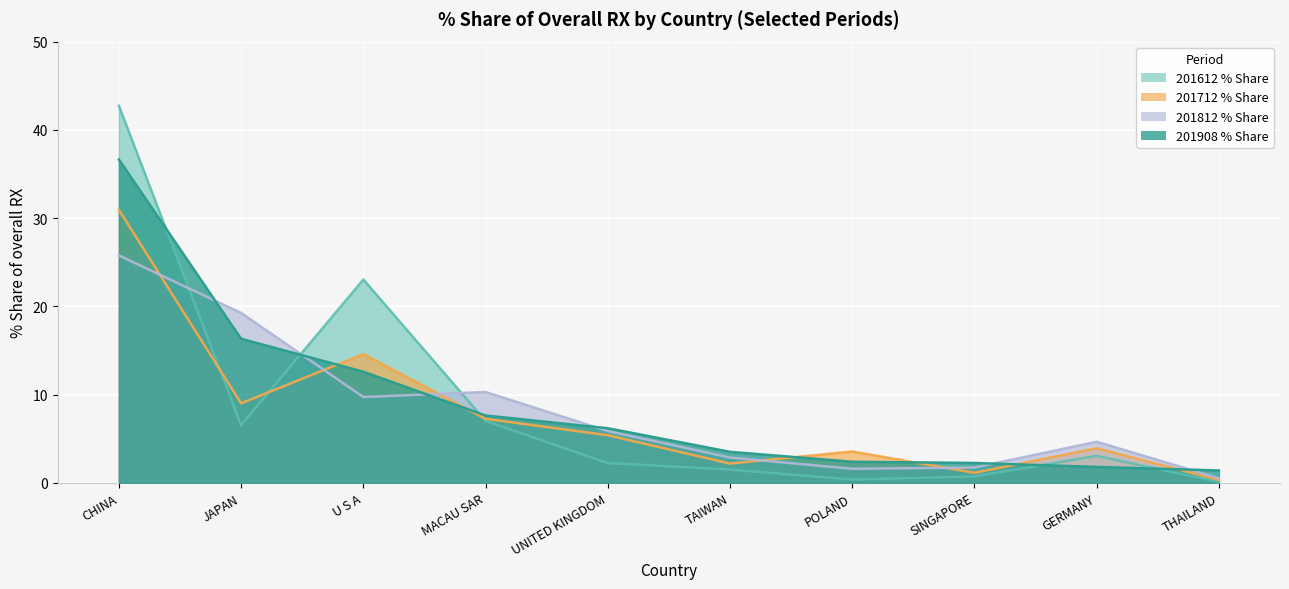

Where do 201712_% Share of overall RX and 201612_% Share of overall RX first cross each other?

CHINA and JAPAN